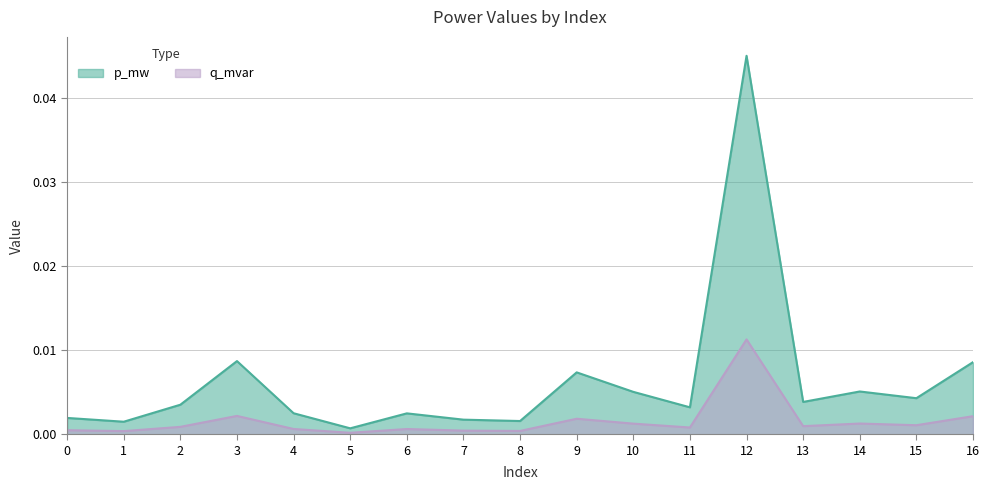

Which series has the widest spread of values?

p_mw